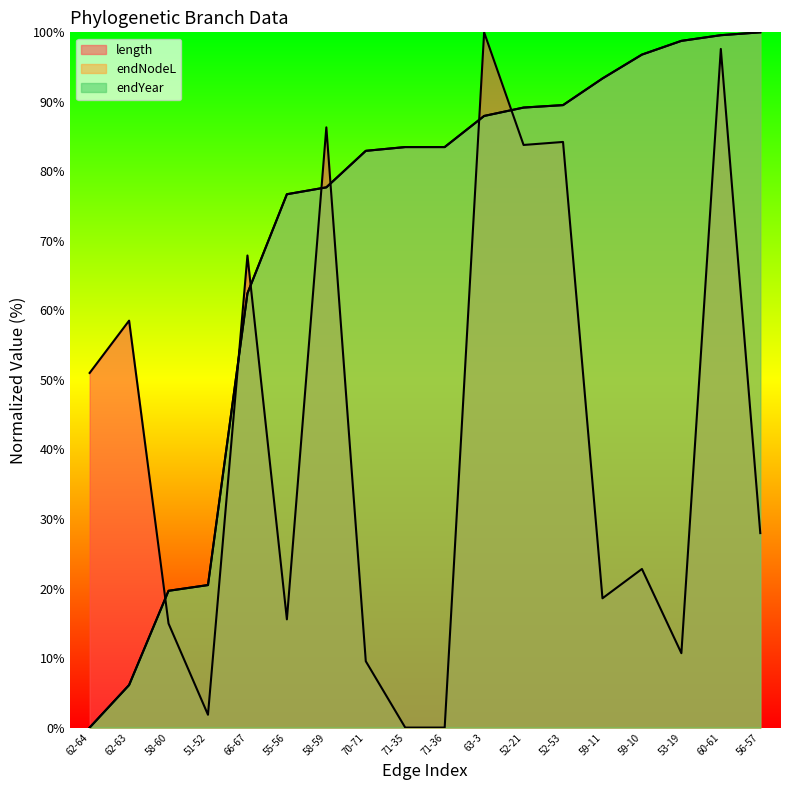

How many values in endYear are above zero?

17